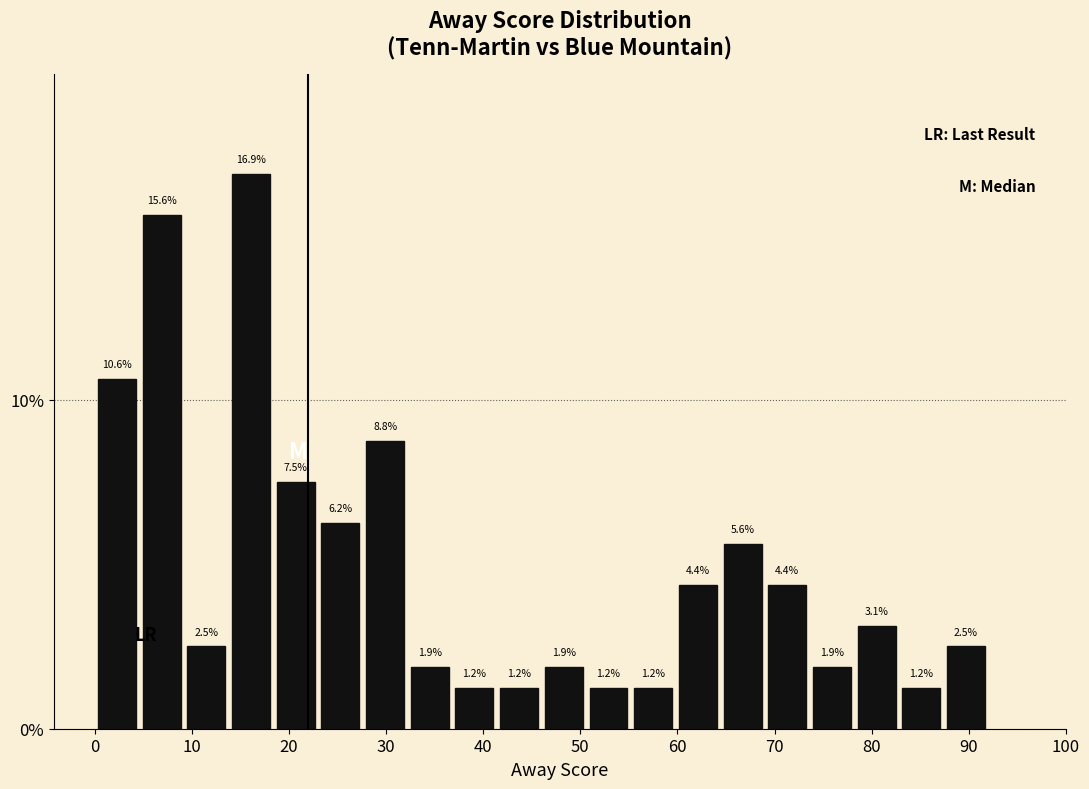

Reading left to right, transcribe this chart: for each bar, give the range it covers on the x-axis and its height. The bar edges are not printed on the chart, so give them approximately, as read against the axis.

0.0 to 4.6: 10.6
4.6 to 9.2: 15.6
9.2 to 13.8: 2.5
13.8 to 18.4: 16.9
18.4 to 23.0: 7.5
23.0 to 27.6: 6.2
27.6 to 32.2: 8.8
32.2 to 36.8: 1.9
36.8 to 41.4: 1.2
41.4 to 46.0: 1.2
46.0 to 50.6: 1.9
50.6 to 55.2: 1.2
55.2 to 59.8: 1.2
59.8 to 64.4: 4.4
64.4 to 69.0: 5.6
69.0 to 73.6: 4.4
73.6 to 78.2: 1.9
78.2 to 82.8: 3.1
82.8 to 87.4: 1.2
87.4 to 92.0: 2.5